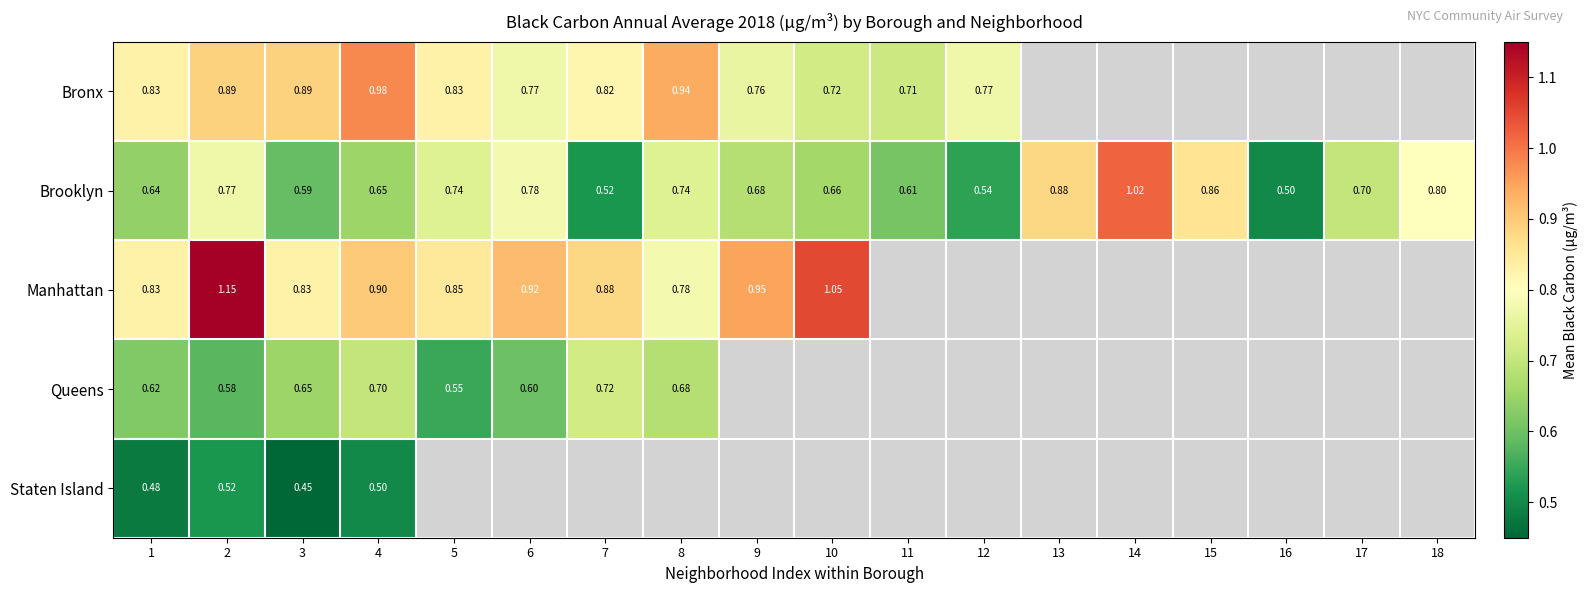

The value of Bronx at 6 is 0.8. True or false?

True